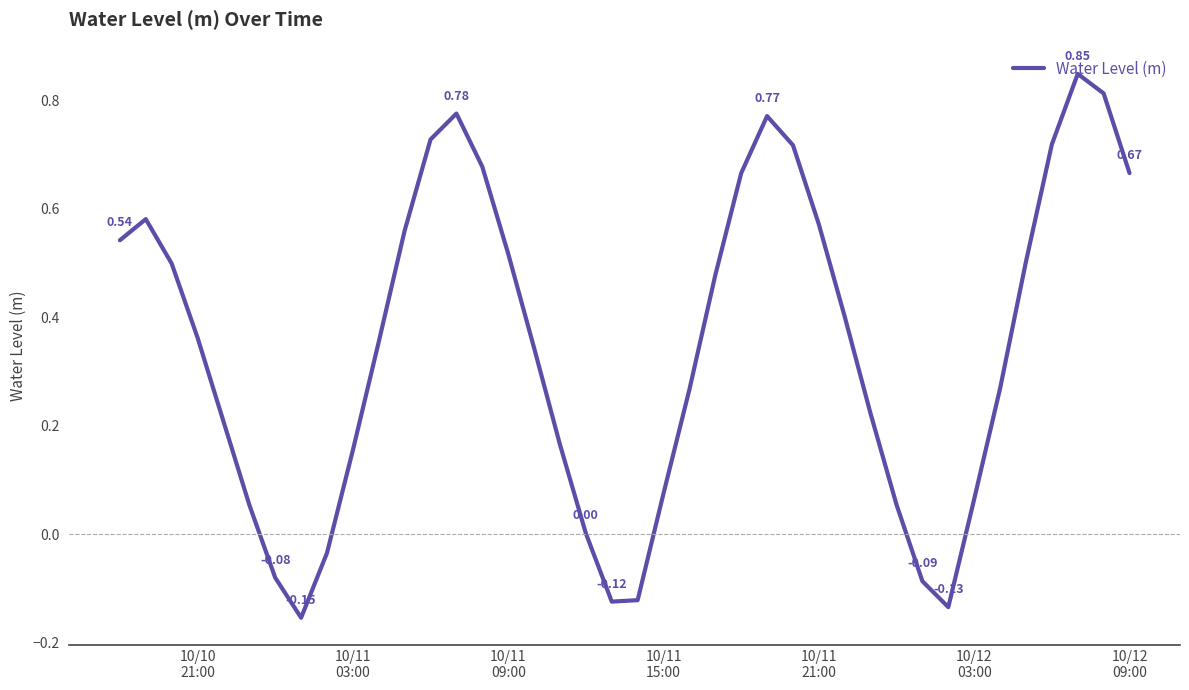

What is the average value?

0.3